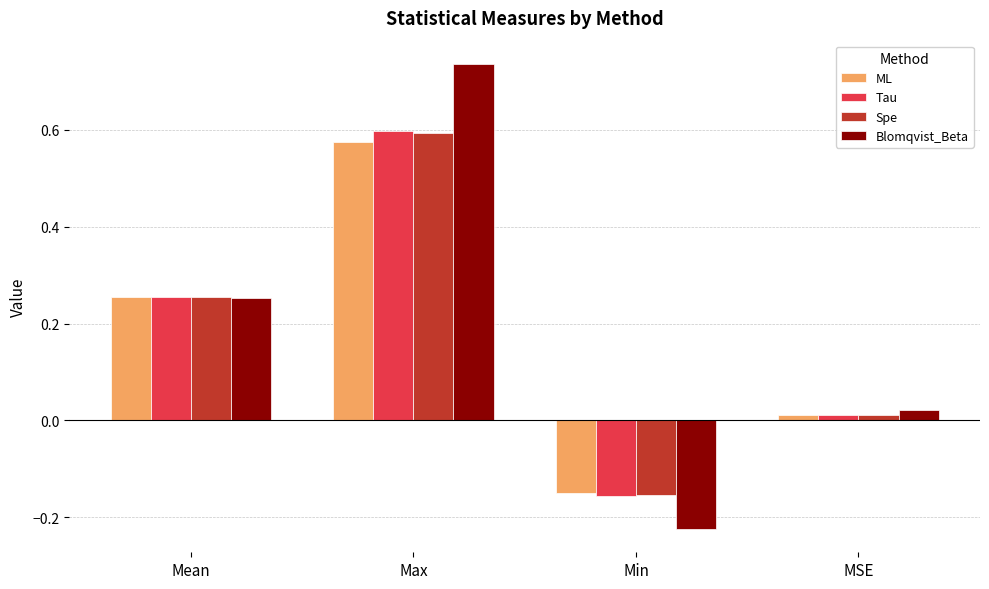

How many categories are shown in the chart?

4